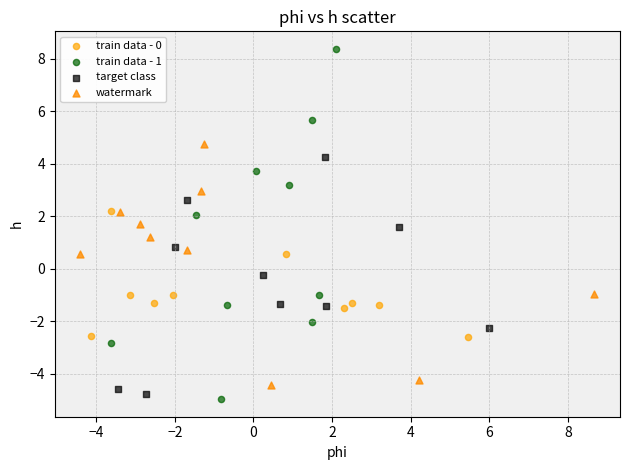

What are all the series names shown in the legend?

train data - 0, train data - 1, target class, watermark